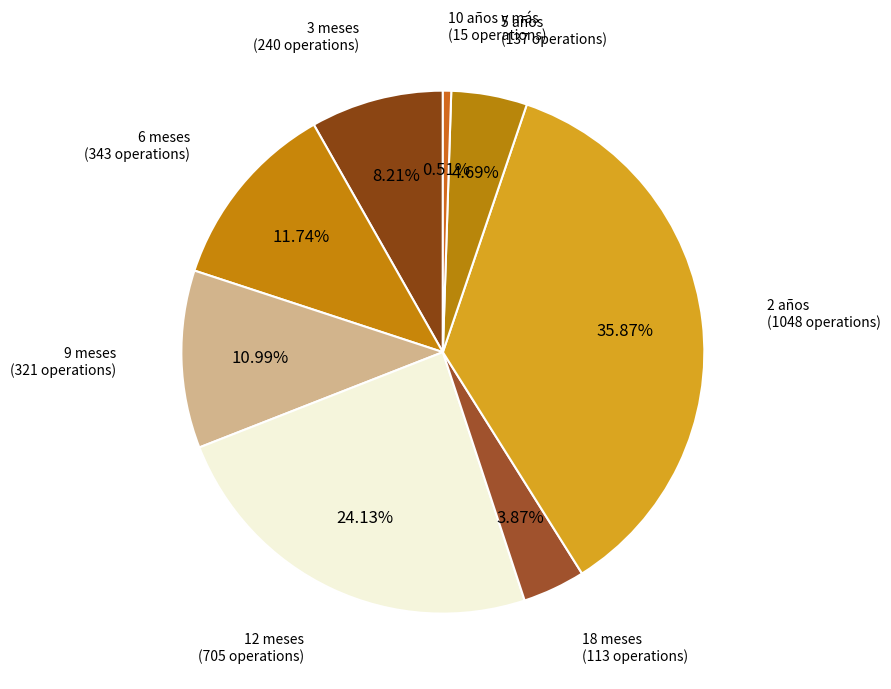

Count the number of slices in the pie.

8